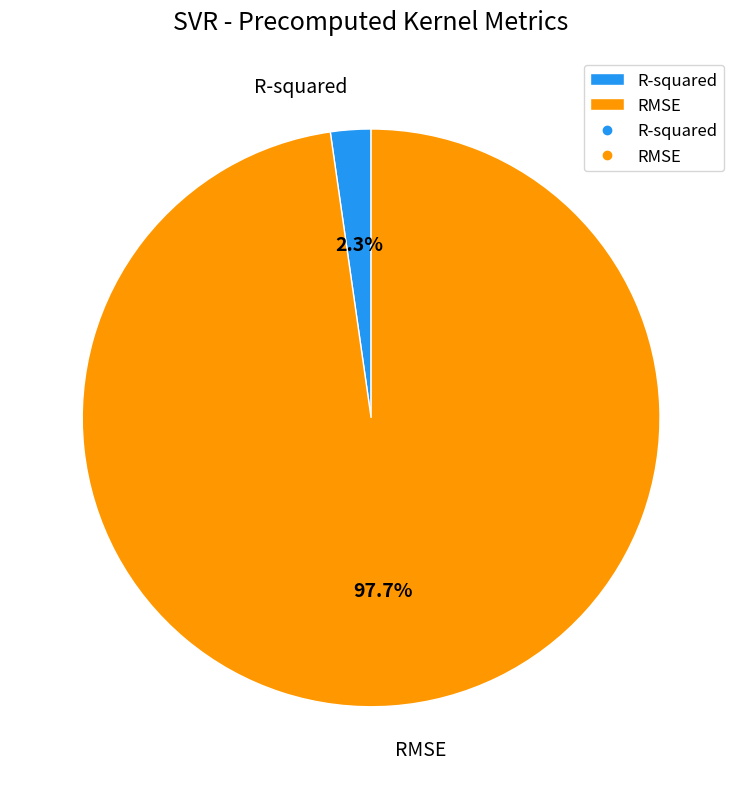

Count the number of slices in the pie.

2